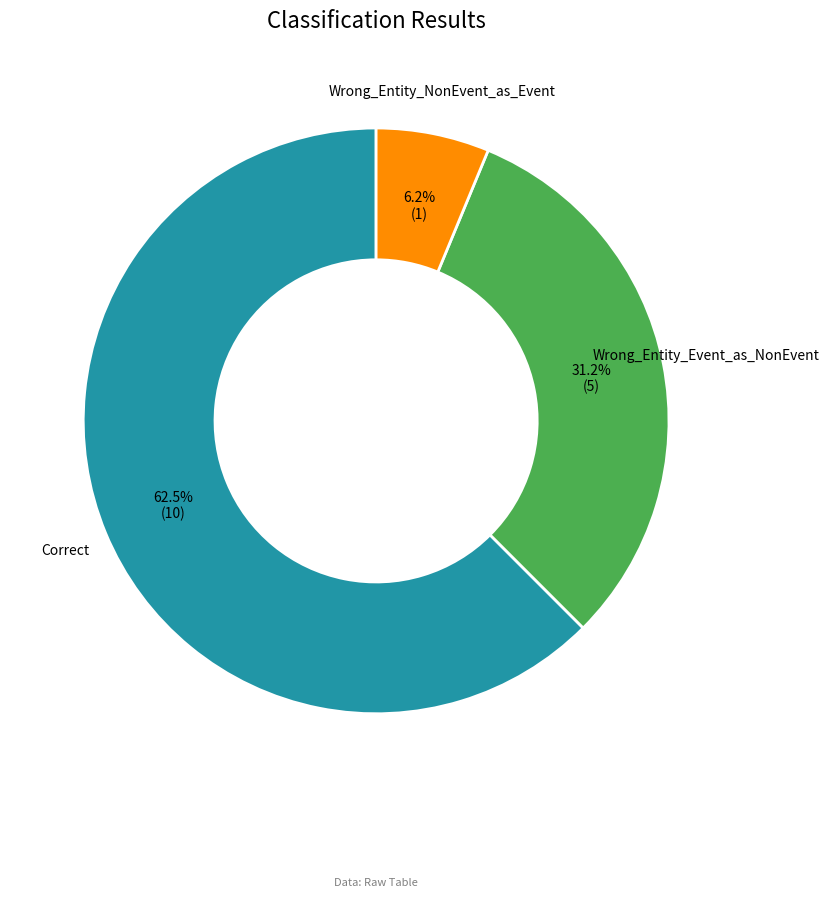

Is there a majority slice in this chart?

Yes